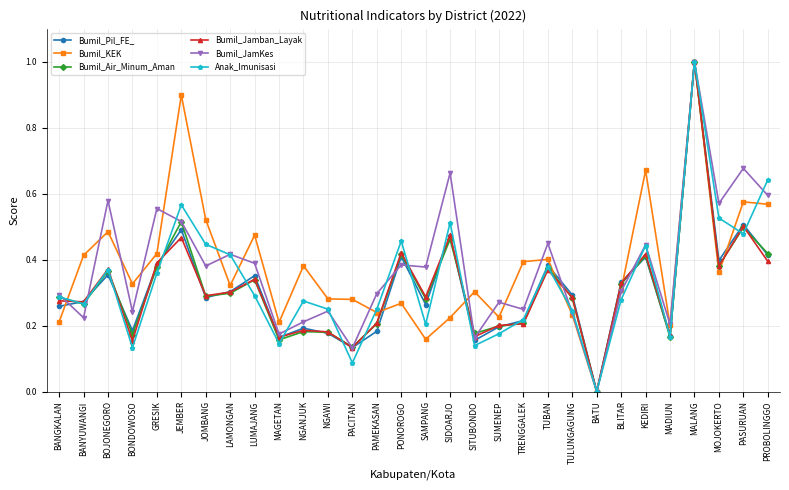

Does the chart have visible grid lines?

Yes